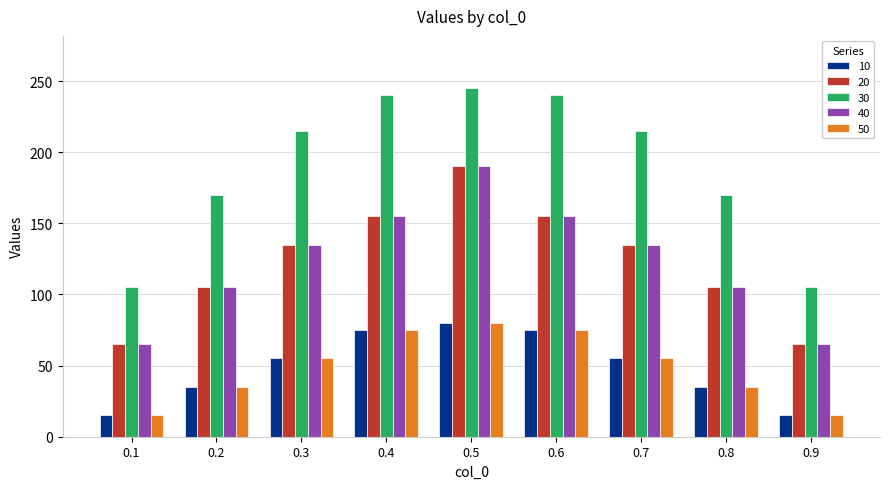

Which category has the highest value across all series?

0.5